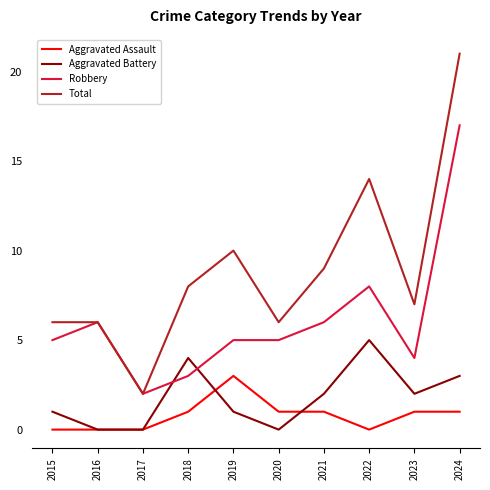

Reading left to right, what are all the values shown in this chart?

Aggravated Assault: 0	0	0	1	3	1	1	0	1	1
Aggravated Battery: 1	0	0	4	1	0	2	5	2	3
Robbery: 5	6	2	3	5	5	6	8	4	17
Total: 6	6	2	8	10	6	9	14	7	21